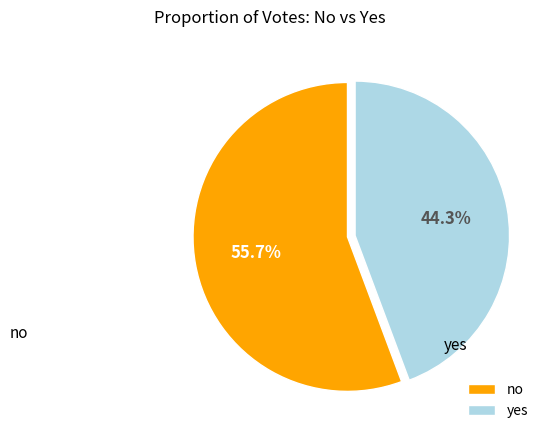

What is the total percentage of no and yes?

100.0%